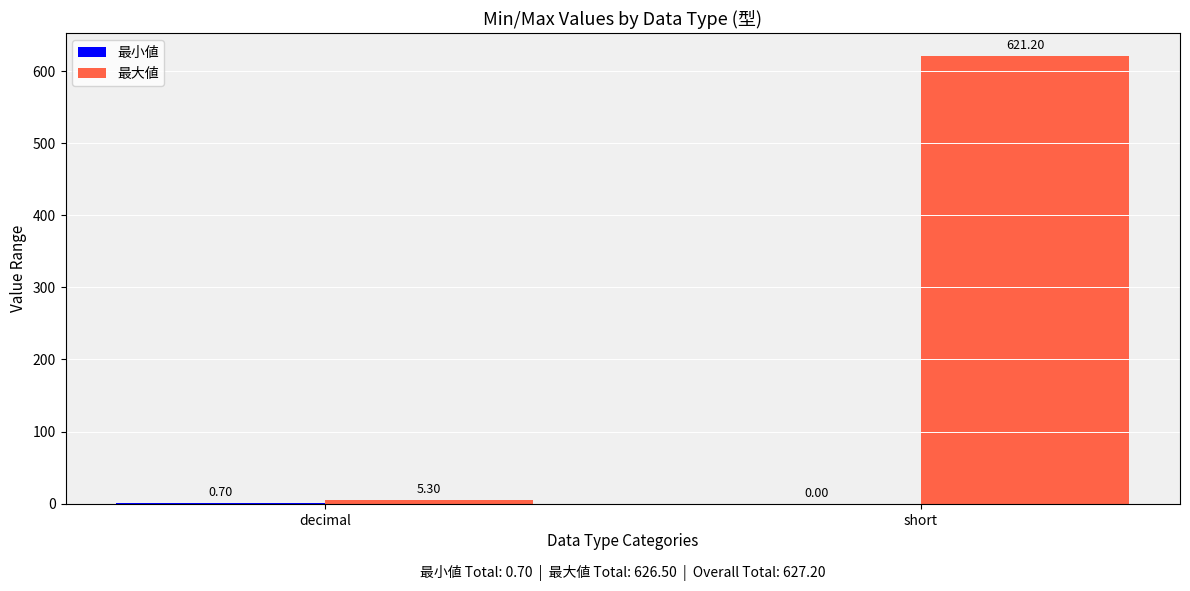

How many series are shown in this chart?

2